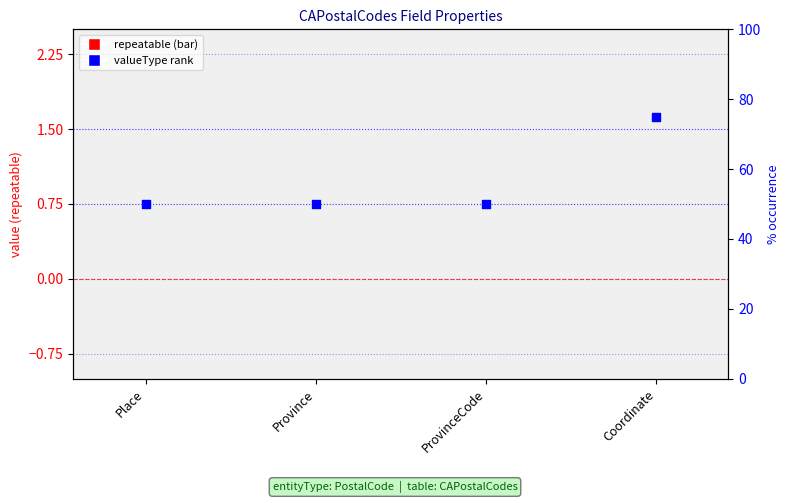

Is the value of valueType rank at Coordinate greater than the value of repeatable at Province?

Yes